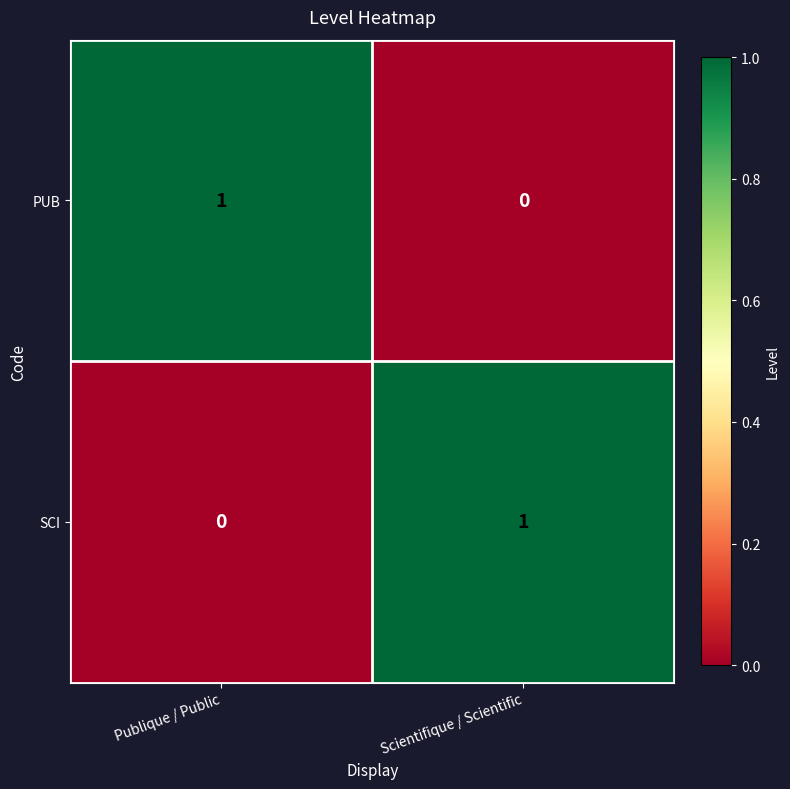

Rank the categories by SCI value from highest to lowest.

Scientifique / Scientific, Publique / Public